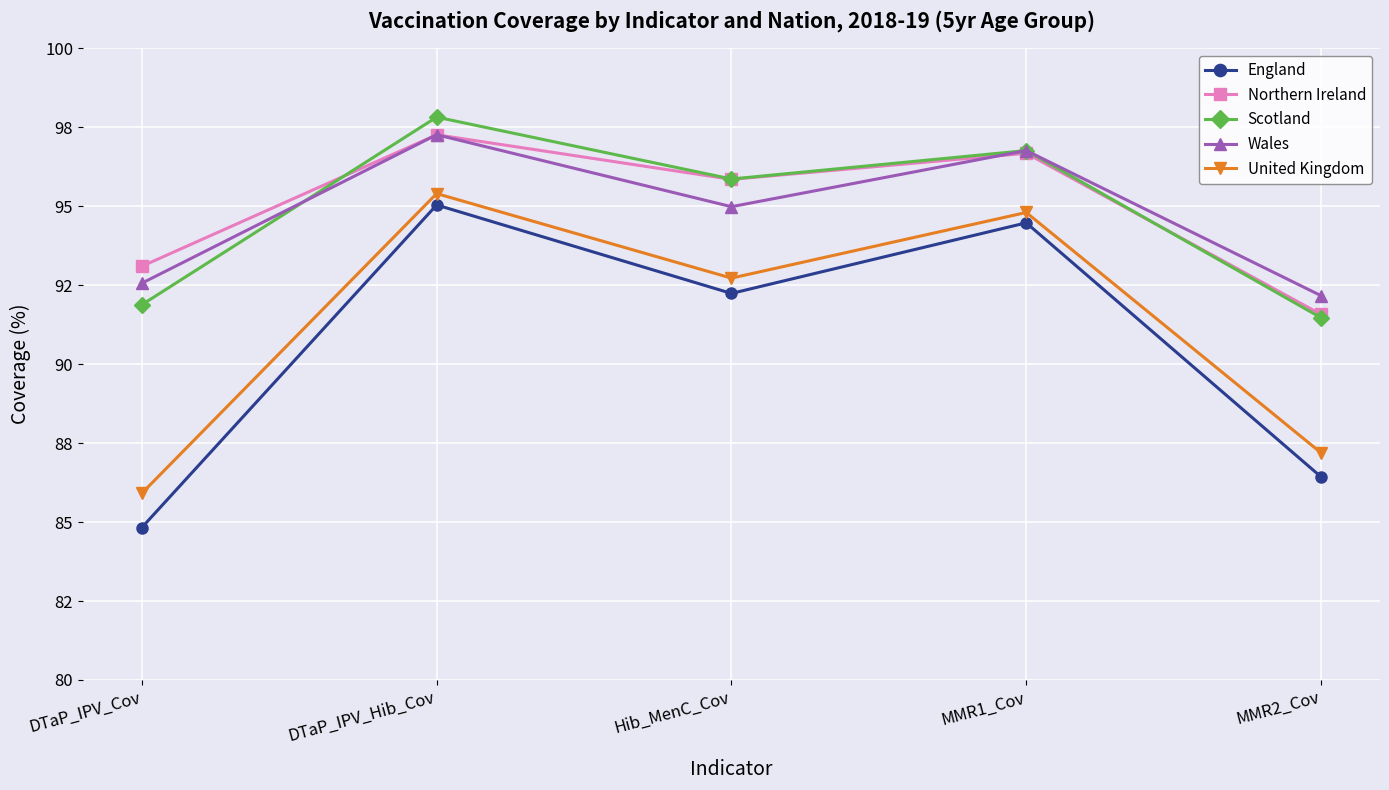

What is the spread (max minus min) of values at DTaP_IPV_Hib_Cov?

2.8